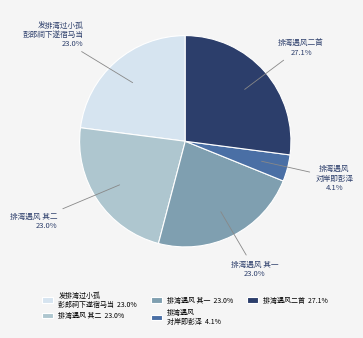

What is the smallest slice in the pie chart?

排湾遇风 对岸即彭泽 4.1%